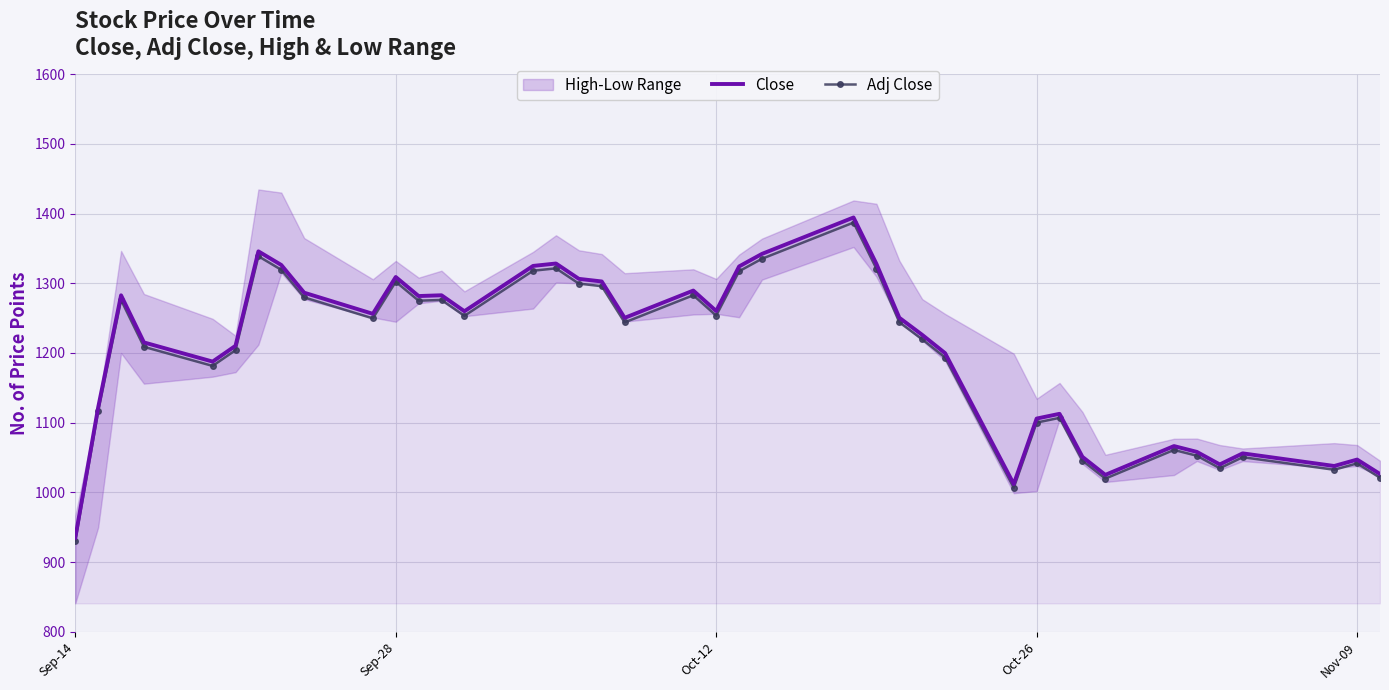

True or false: Close has a value of 1308.9 at Sep-28.

True